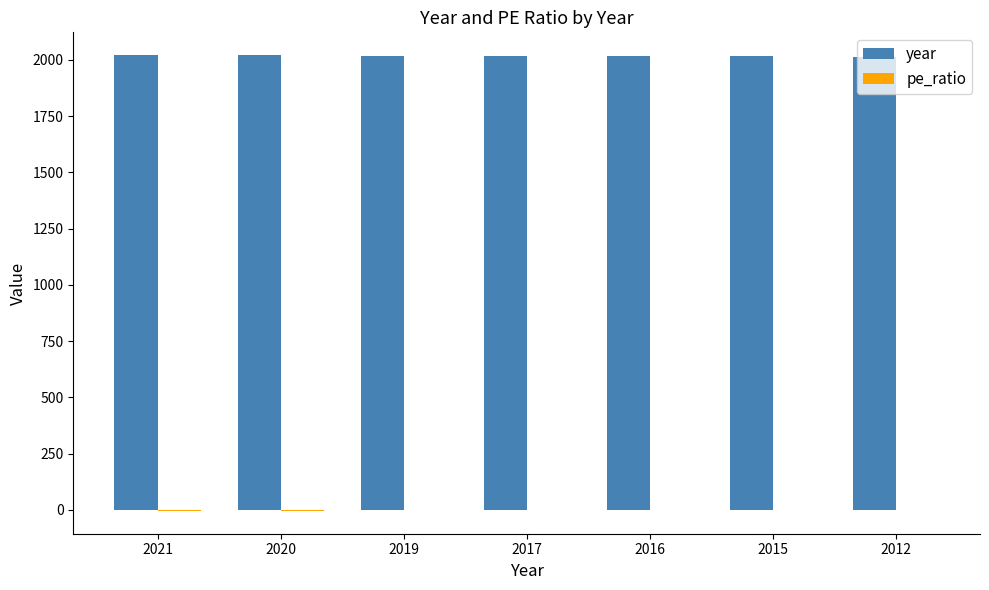

Is it true that year equals 2019.0 at 2019?

True